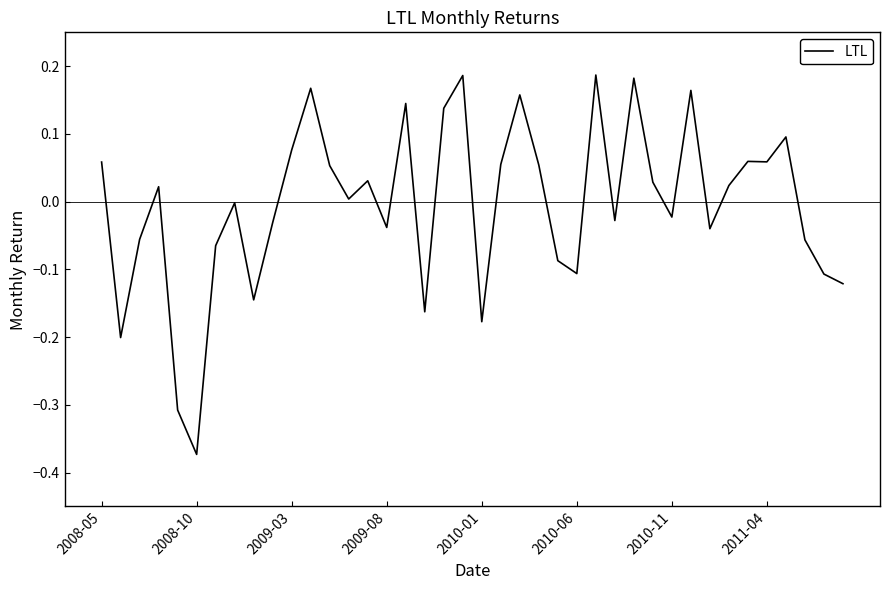

How many categories are shown in the chart?

40